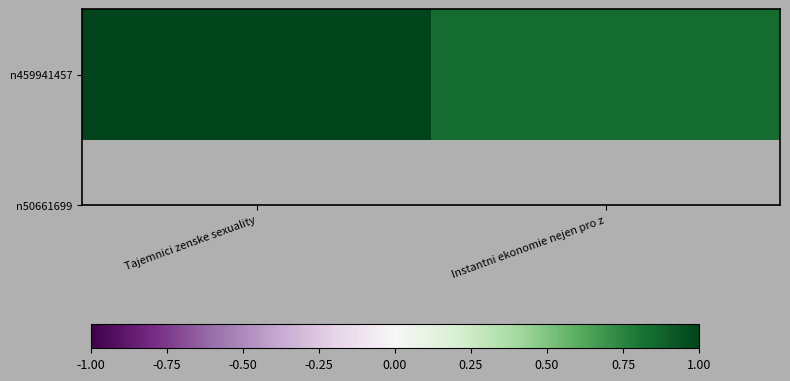

Reading left to right, transcribe all the data shown in this chart.

Tajemnici zenske sexuality=1.0	Instantni ekonomie nejen pro z=0.8